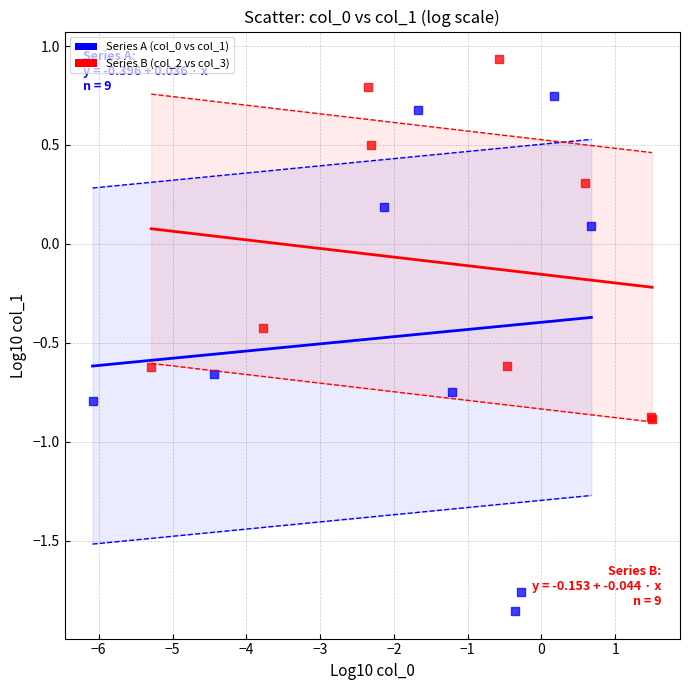

Which series contains the lowest Y value?

Series A (col_0 vs col_1)